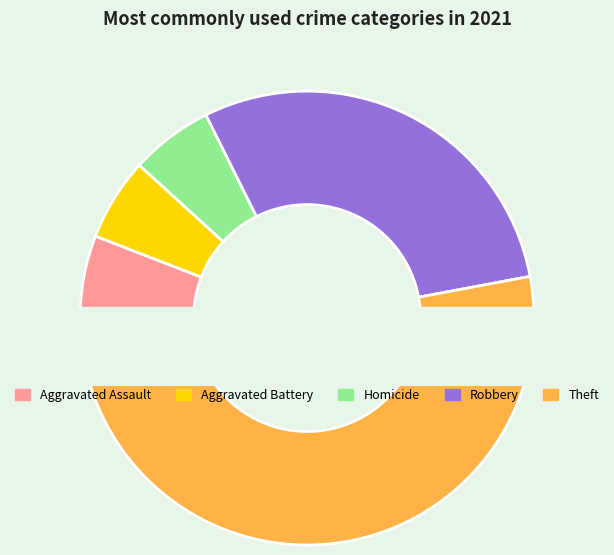

To the nearest percent, what portion does Homicide represent?

6%